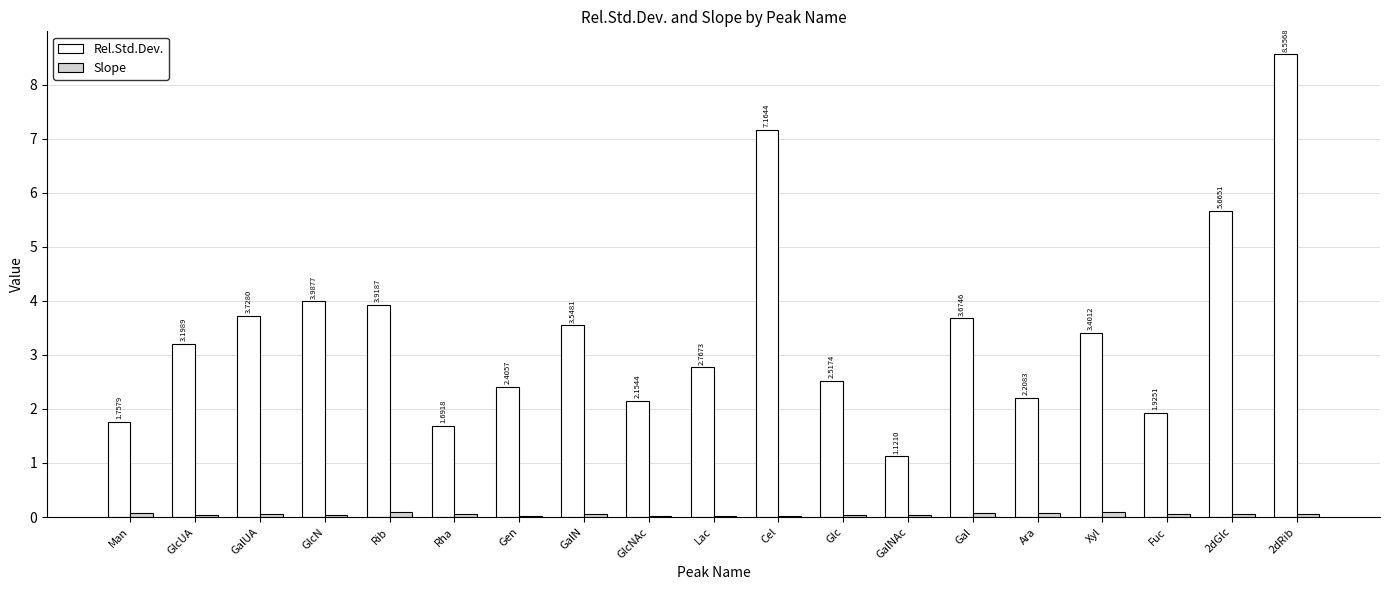

At which label is Rel.Std.Dev. closest to 4?

GlcN